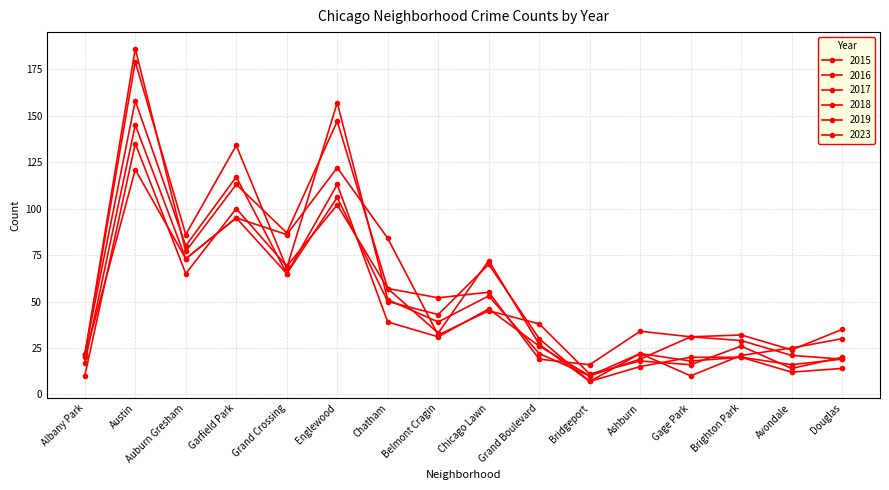

Count the number of categories in the chart.

16